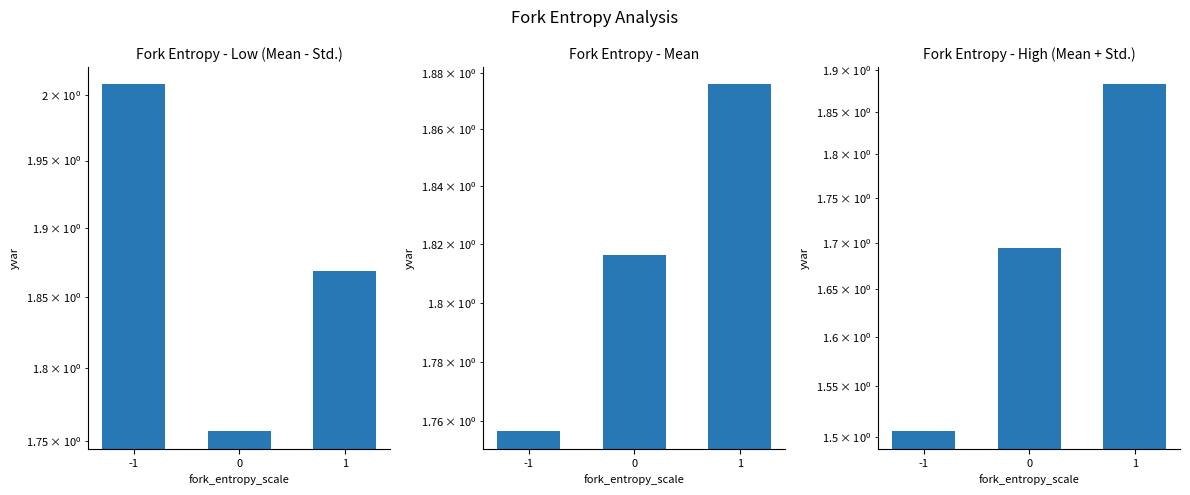

Which has a higher value, 0 or -1?

-1